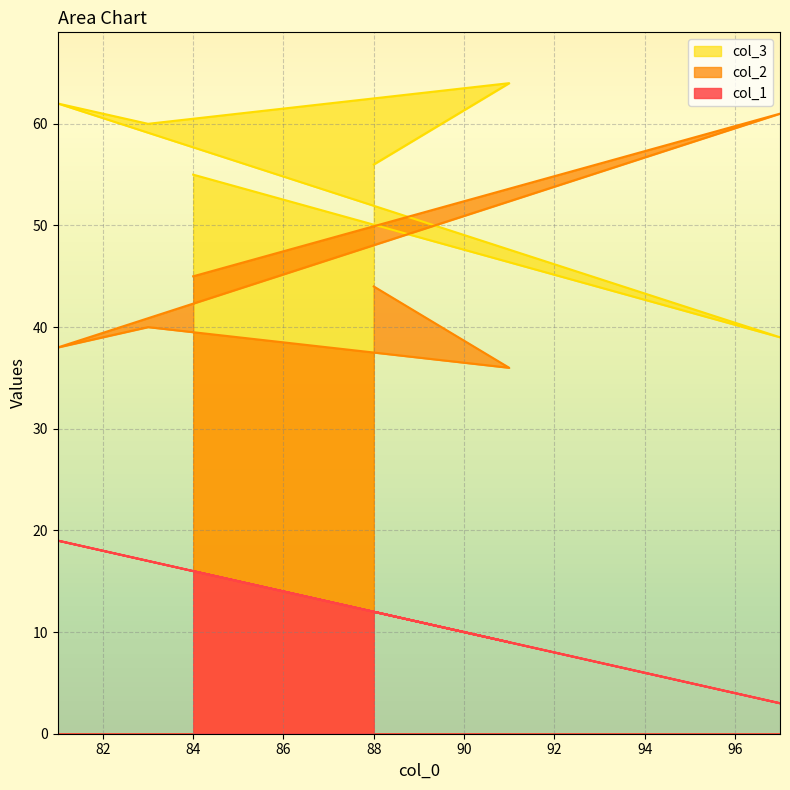

What are all the series names shown in the legend?

col_1, col_2, col_3